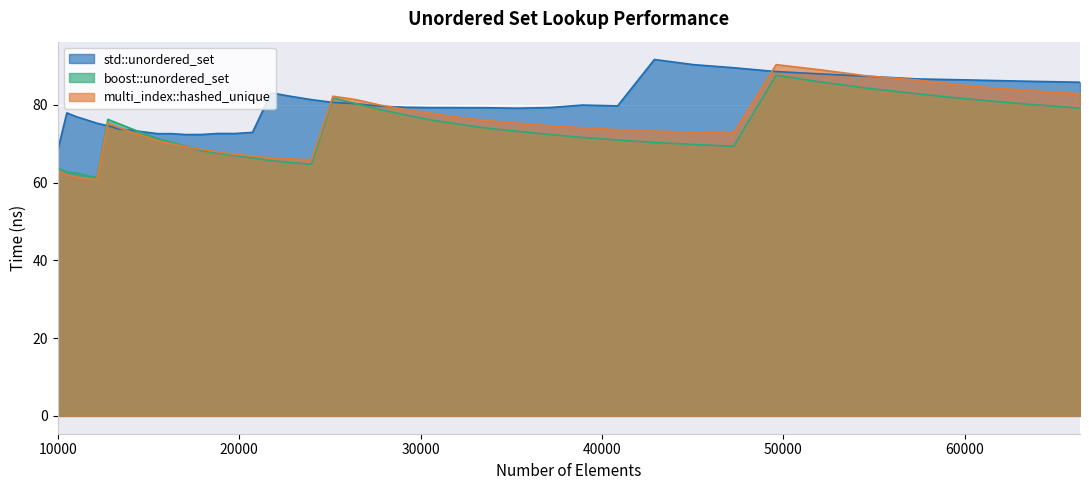

Which category has the highest value in the multi_index::hashed_unique series?

49605